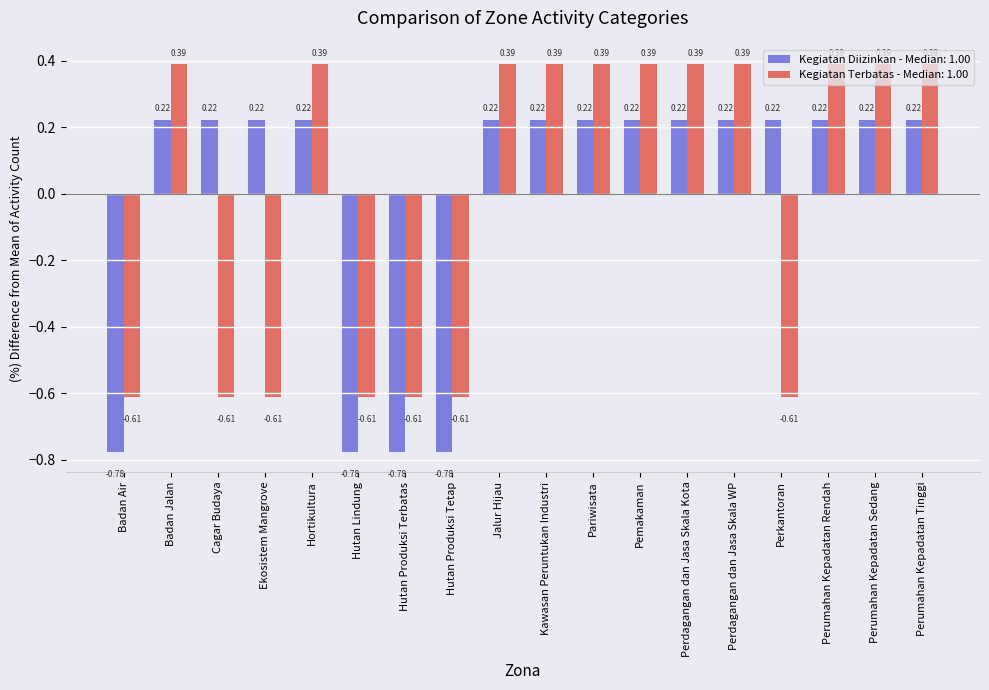

Count the number of categories in the chart.

18